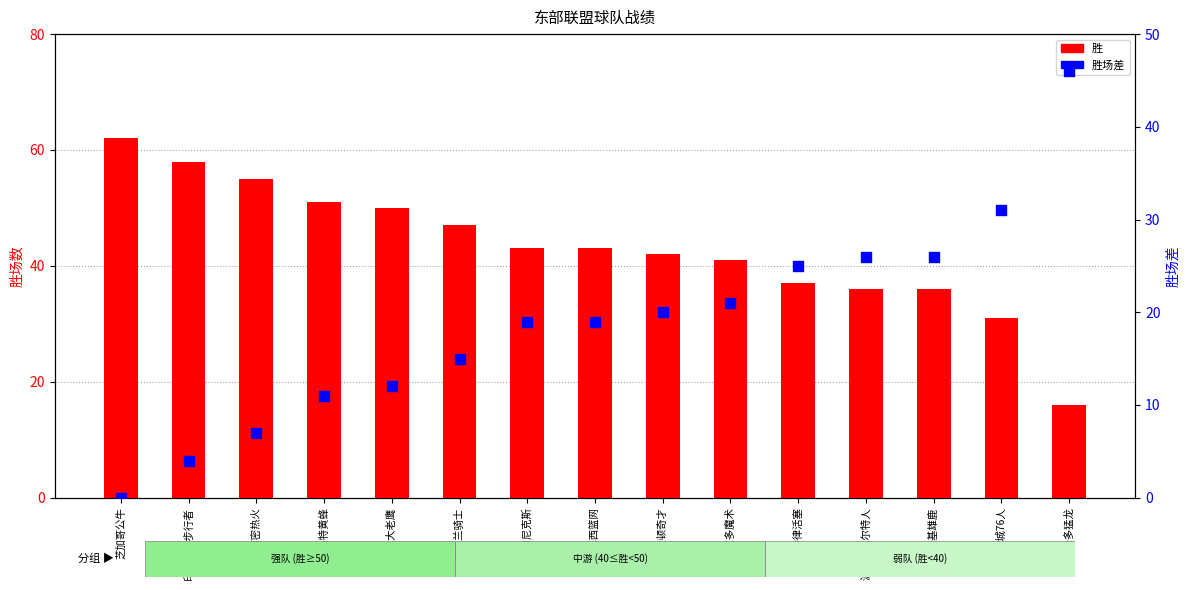

What are all the series names shown in the legend?

胜, 胜场差